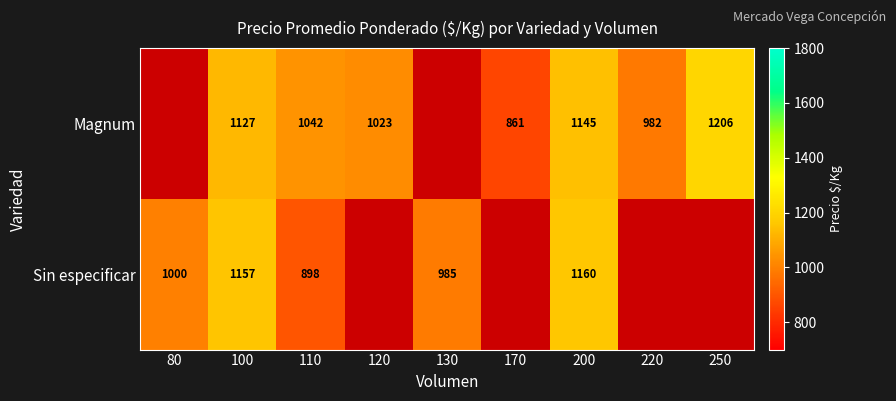

Is the value of Magnum at 200 greater than the value of Sin especificar at 100?

No